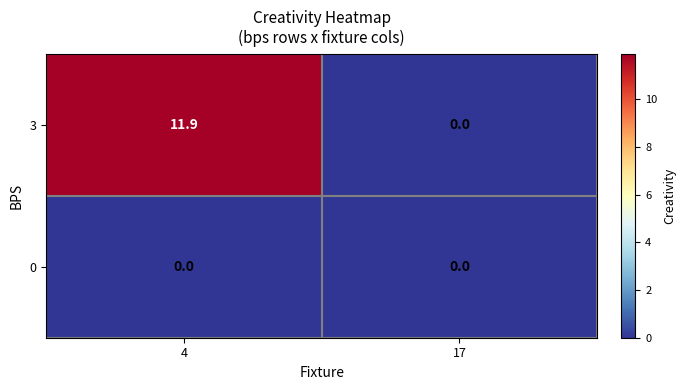

At which label does 3 first exceed 11?

4